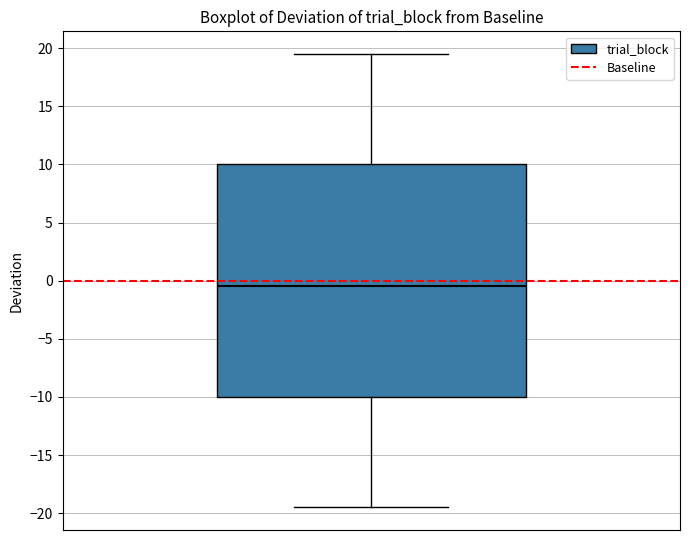

Read this box plot against the y-axis: the position of the median line, the range covered by the box, and the ends of both whiskers. The values are not printed on the chart, so give them approximately, as read against the axis.

median -0.5, box -10.0 to 10.0, whiskers -19.5 to 19.5